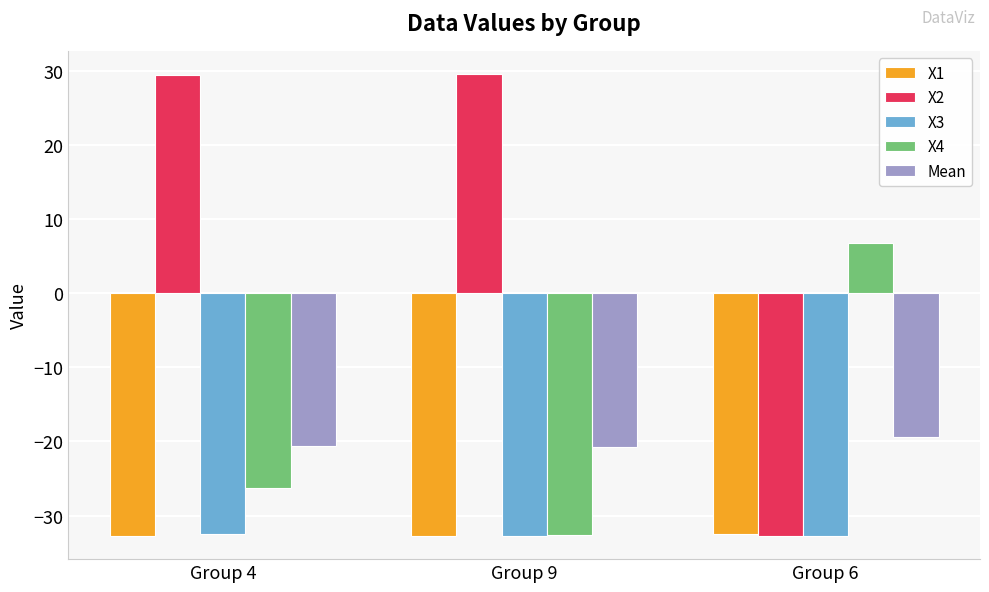

Are the bars grouped side by side (vs. stacked)?

Yes